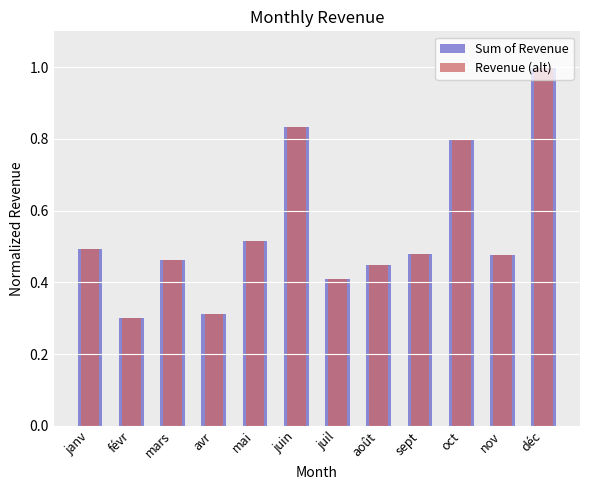

The value of Sum of Revenue at août is 0.3. True or false?

False